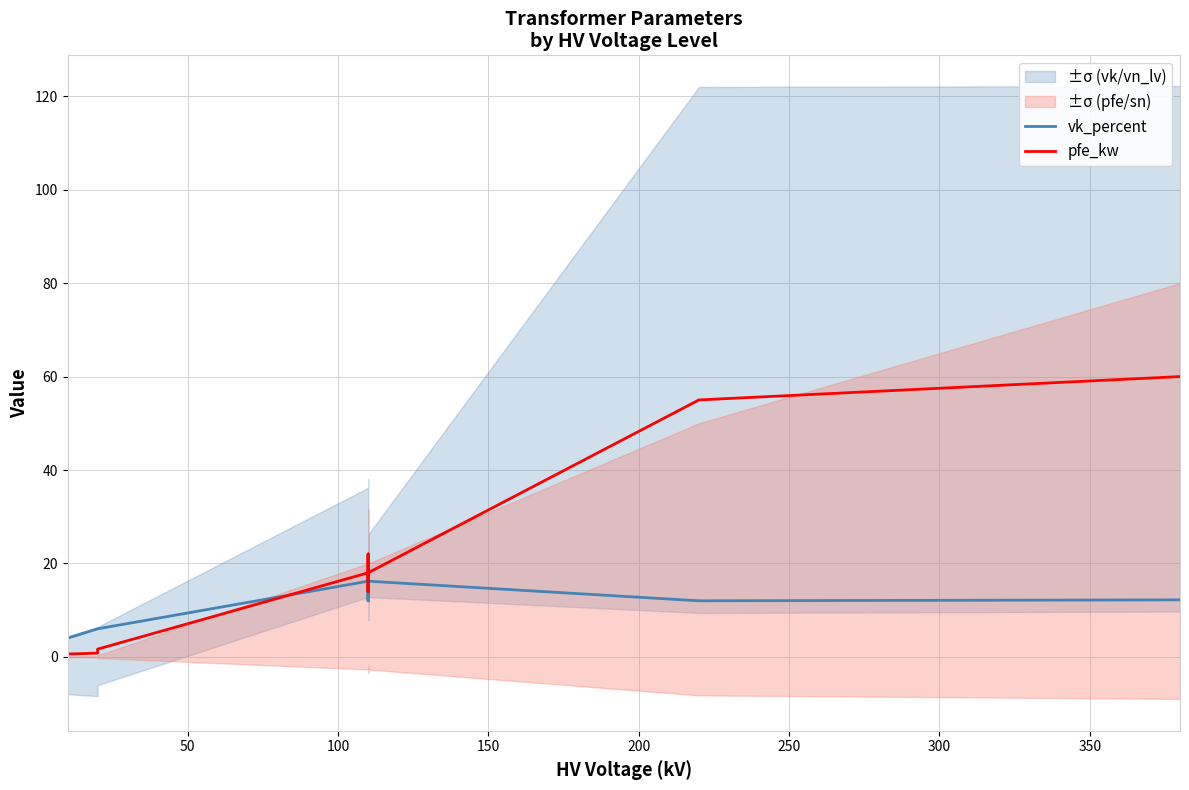

True or false: vk_percent has more than 0 points higher than both neighbors.

True